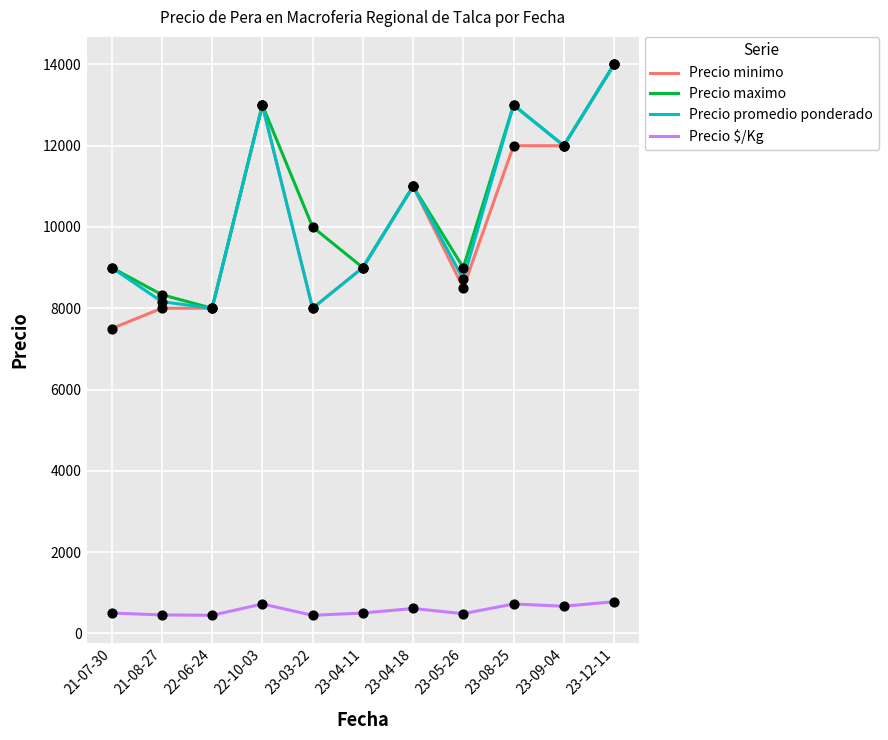

What is the difference between the highest and lowest values at 22-06-24?

7555.7